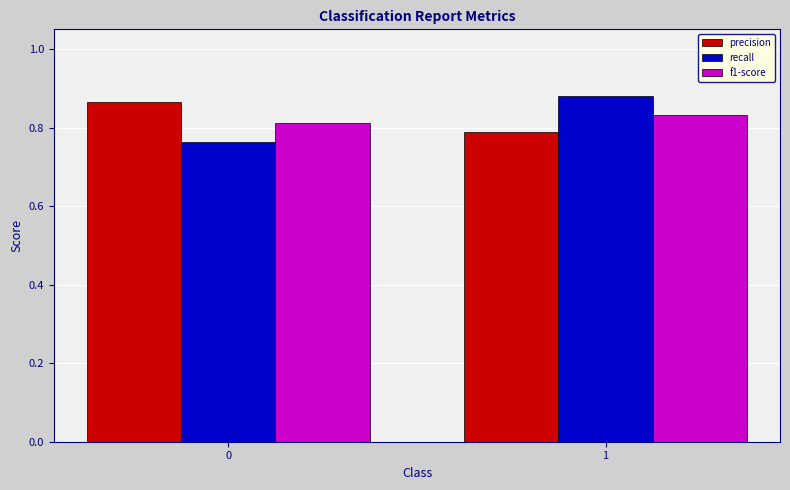

Which category has the lowest value in the precision series?

1